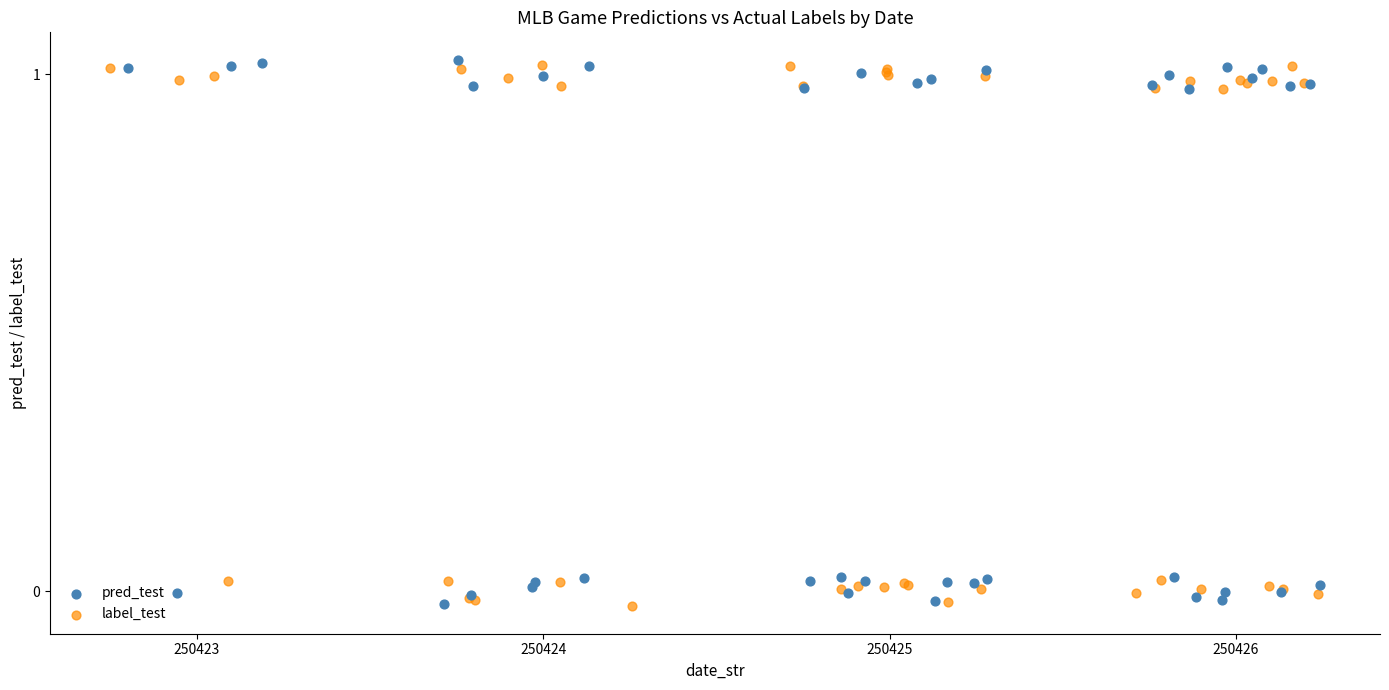

What are all the series names shown in the legend?

pred_test, label_test